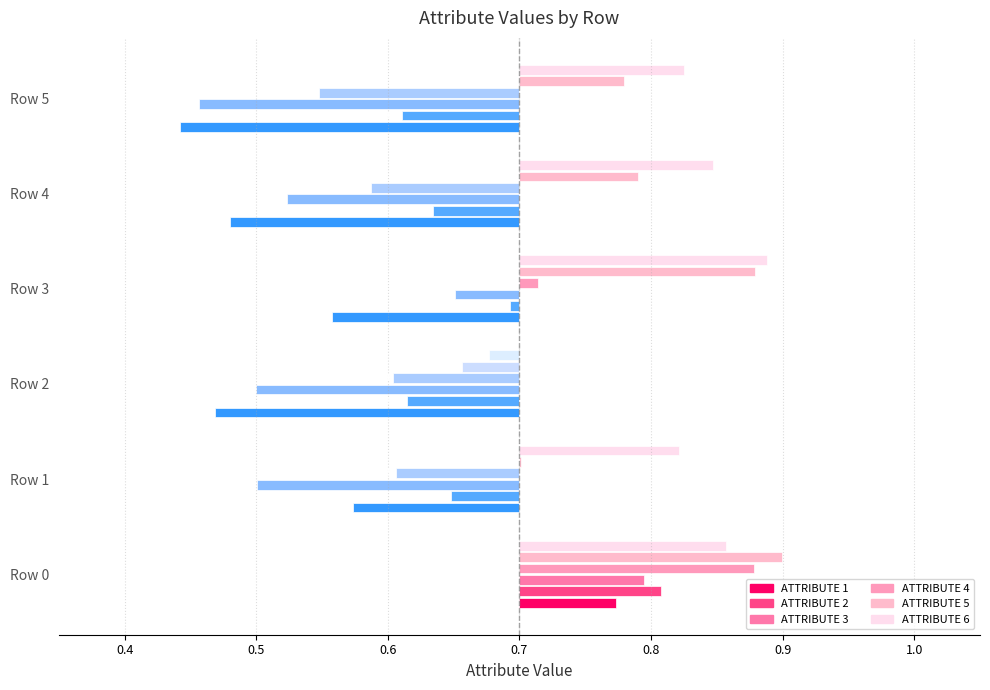

The ATTRIBUTE 4 series shows -0.1 at Row 1. True or false?

False